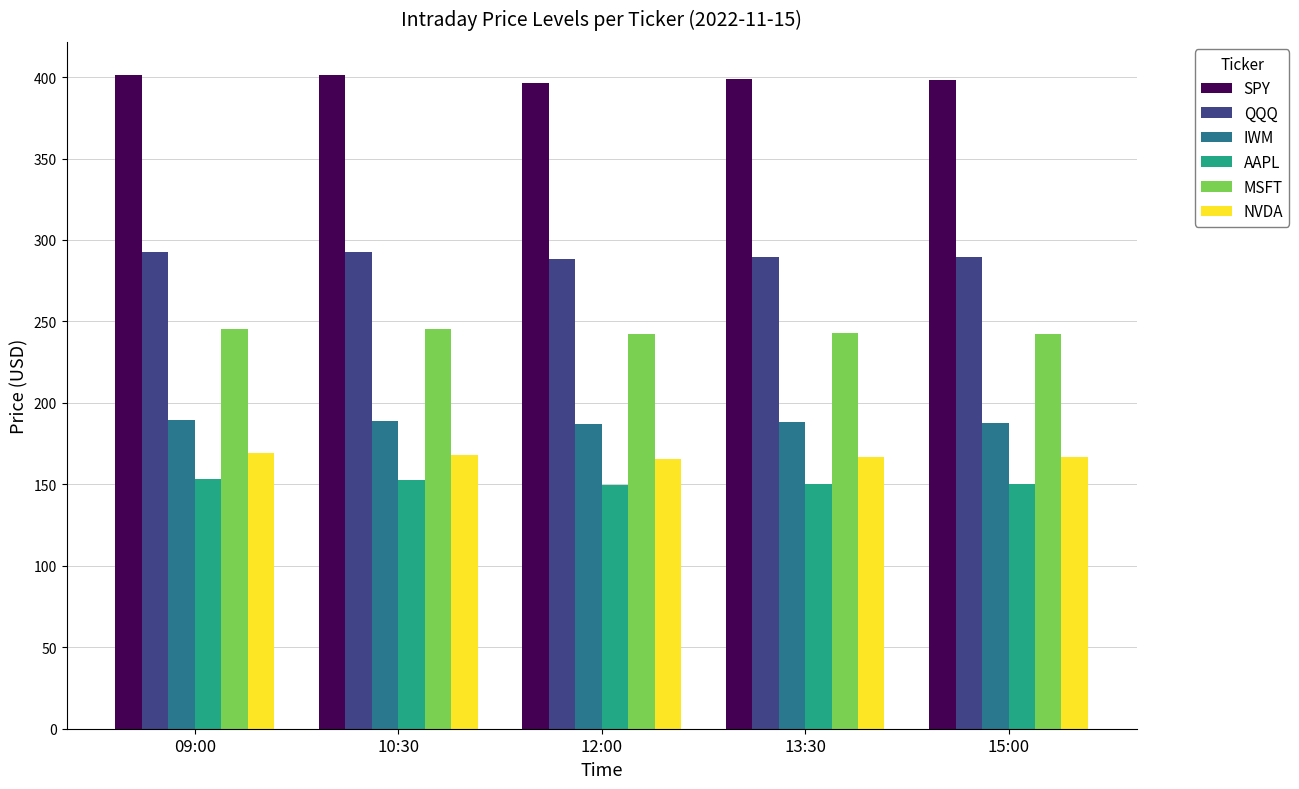

Is the value of IWM at 10:30 greater than the value of QQQ at 13:30?

No